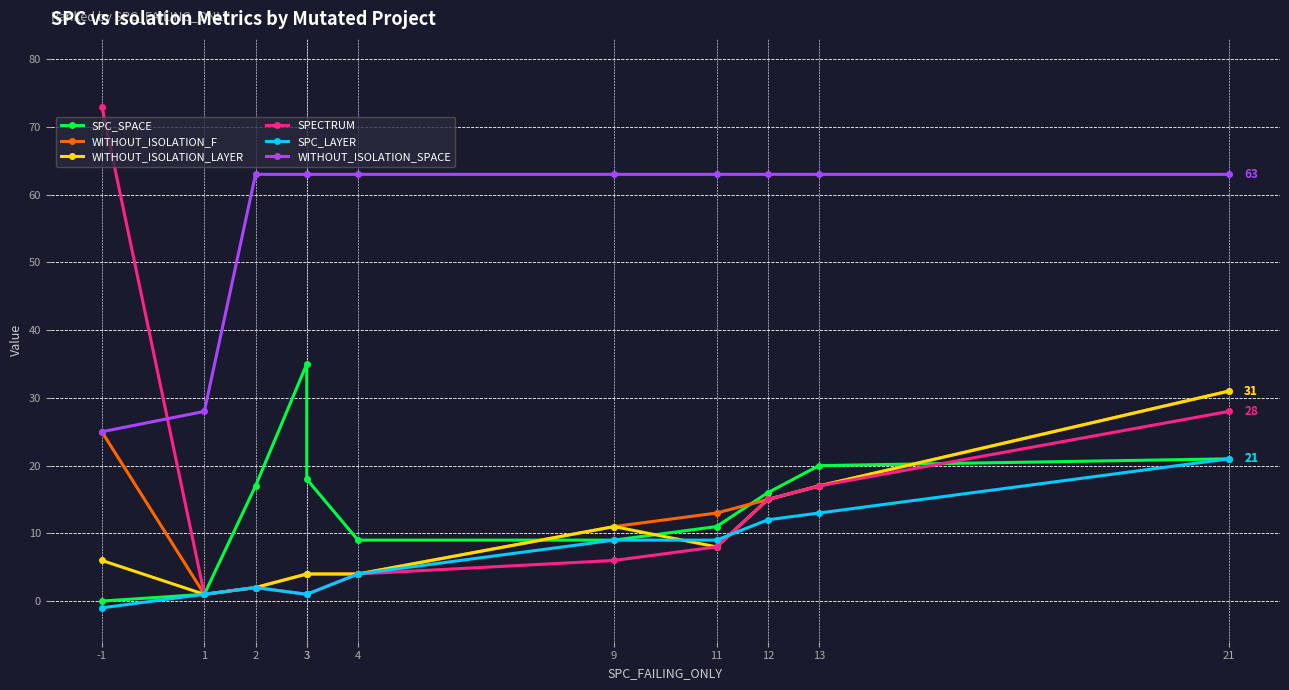

Which label corresponds to the largest value in the chart?

-1